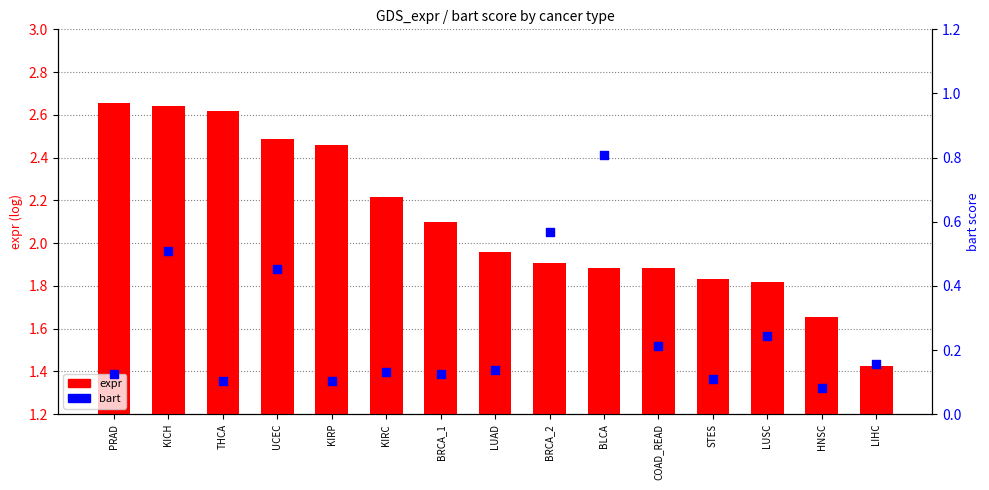

At which category is the sum across all series the highest?

KICH